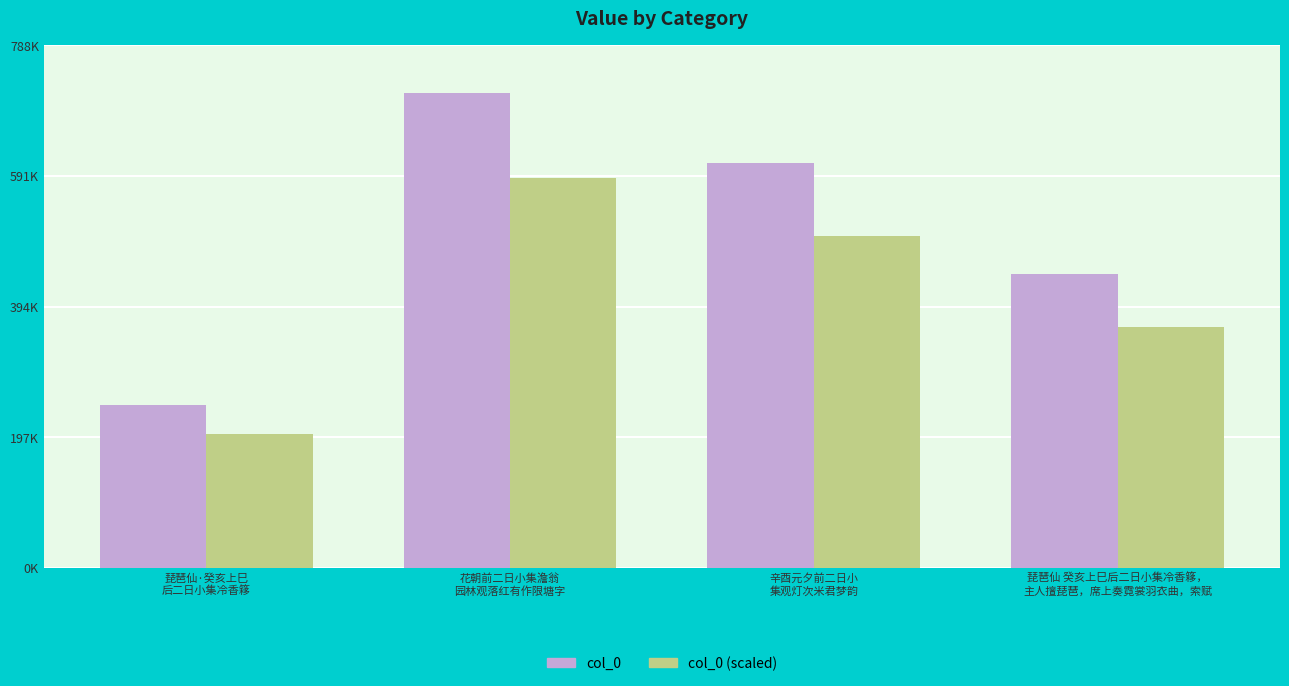

At which category is the sum across all series the highest?

花朝前二日小集澹翁
园林观落红有作限塘字